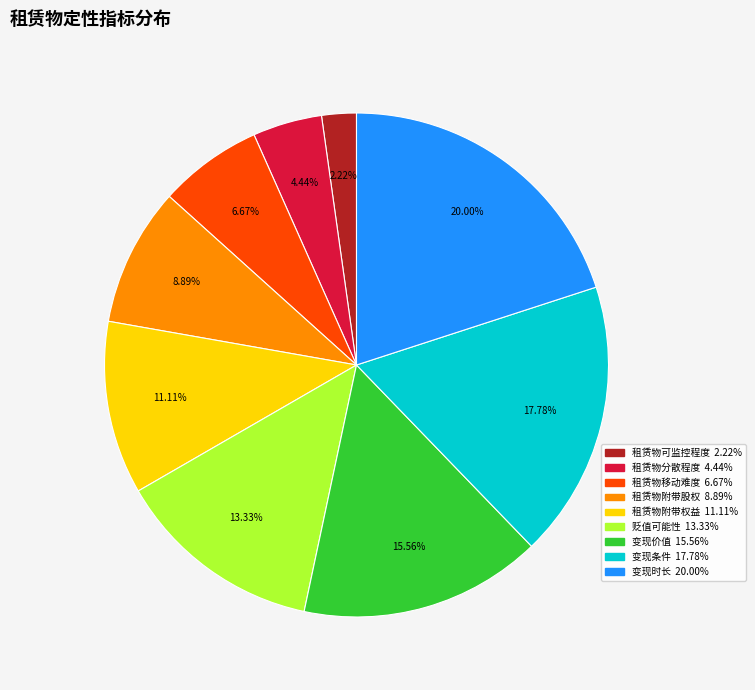

Approximately how many times larger is the value at 租赁物附带股权 compared to 变现时长?

0.4